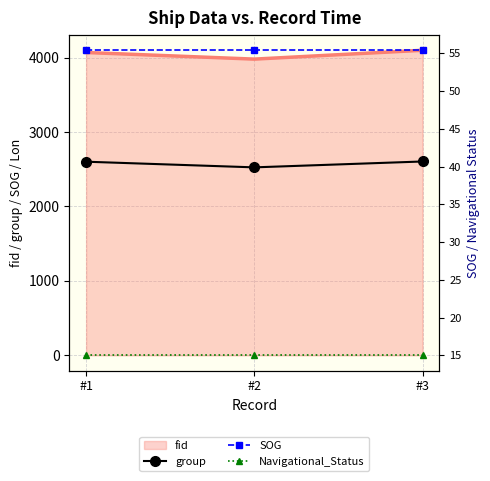

What is the value of the group point at the 1st from the left?

2601.0